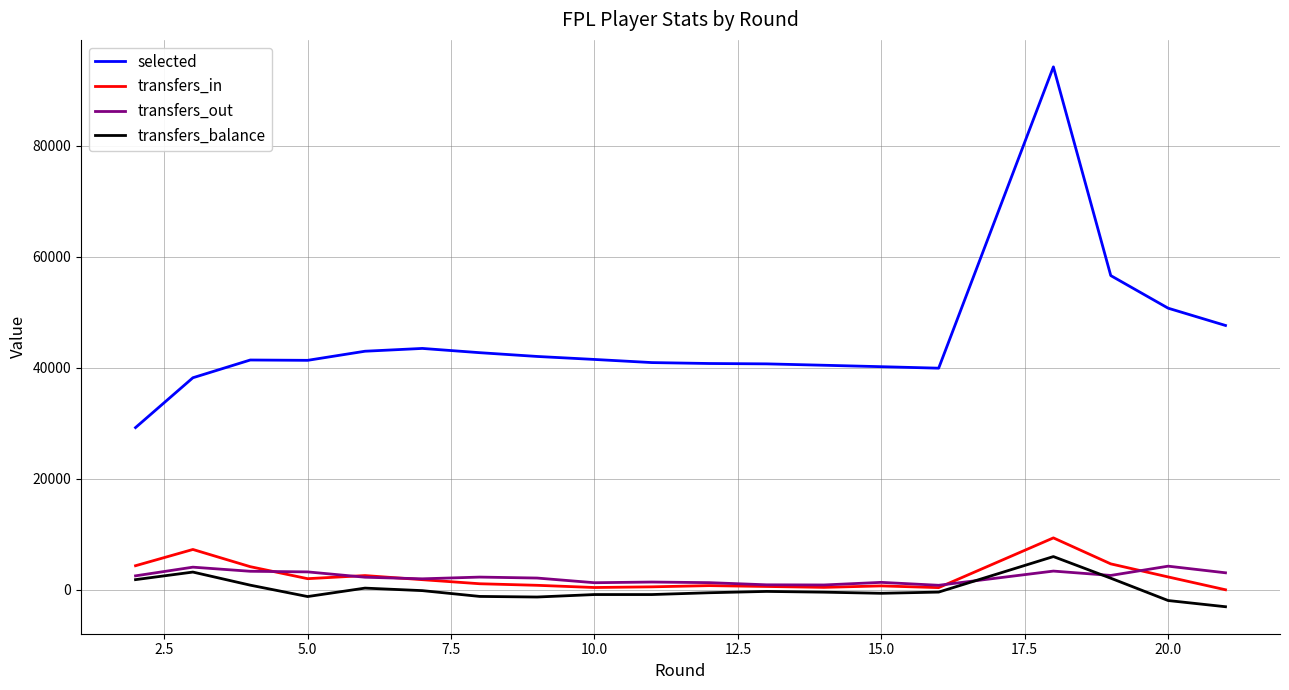

Does the chart display data point markers on the line(s)?

No